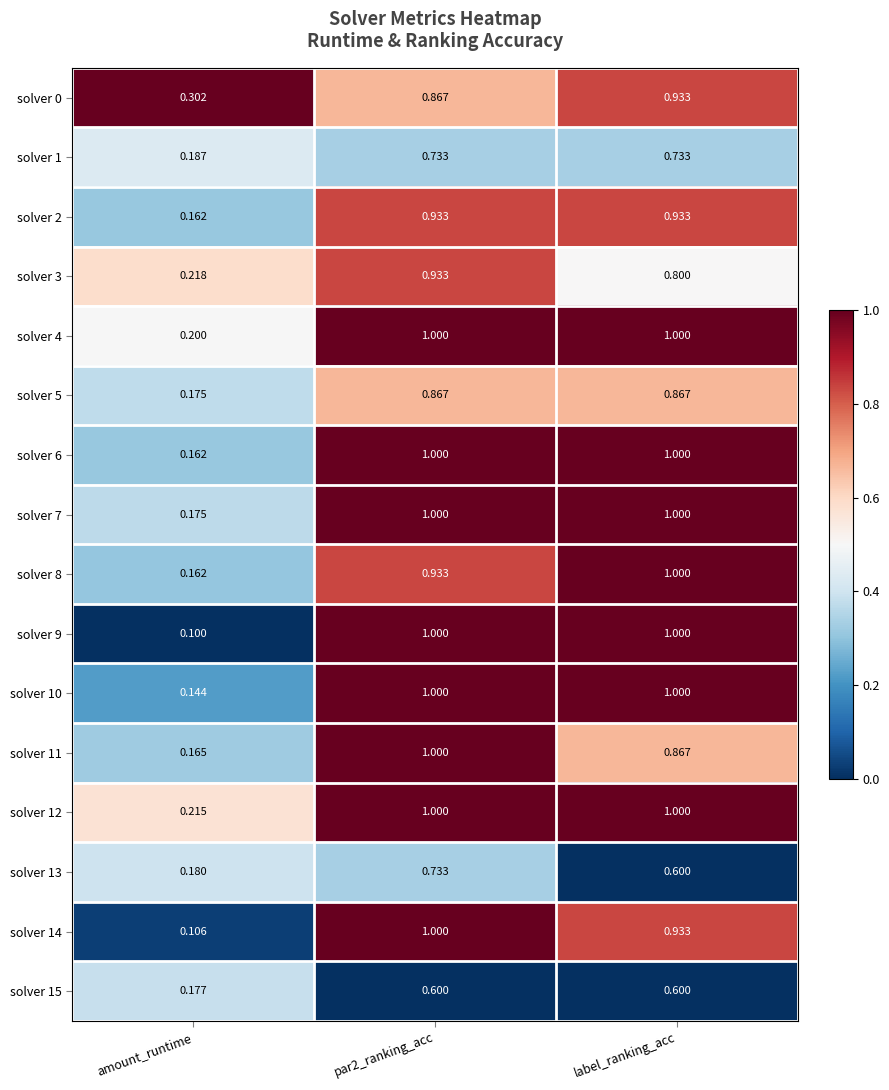

At which label is solver 1 closest to 0?

amount_runtime